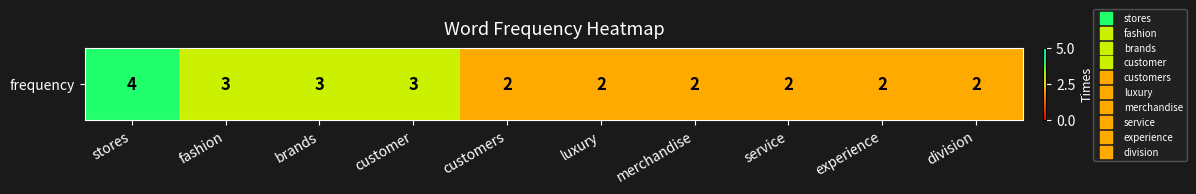

Which has a higher value, luxury or experience?

luxury